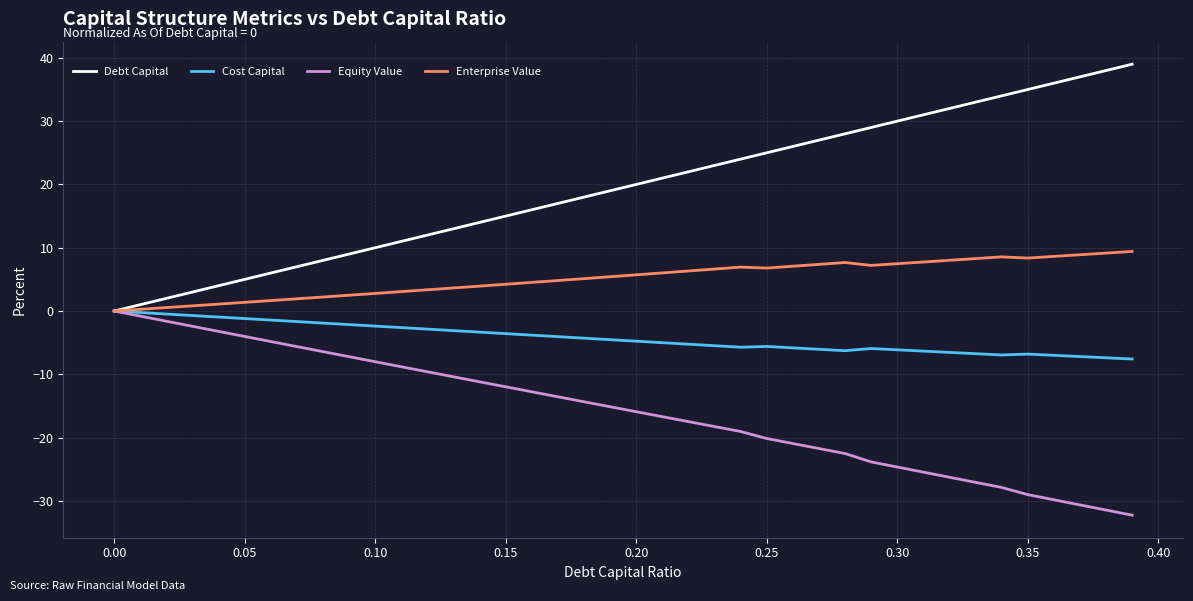

What is the greatest value displayed?

39.0